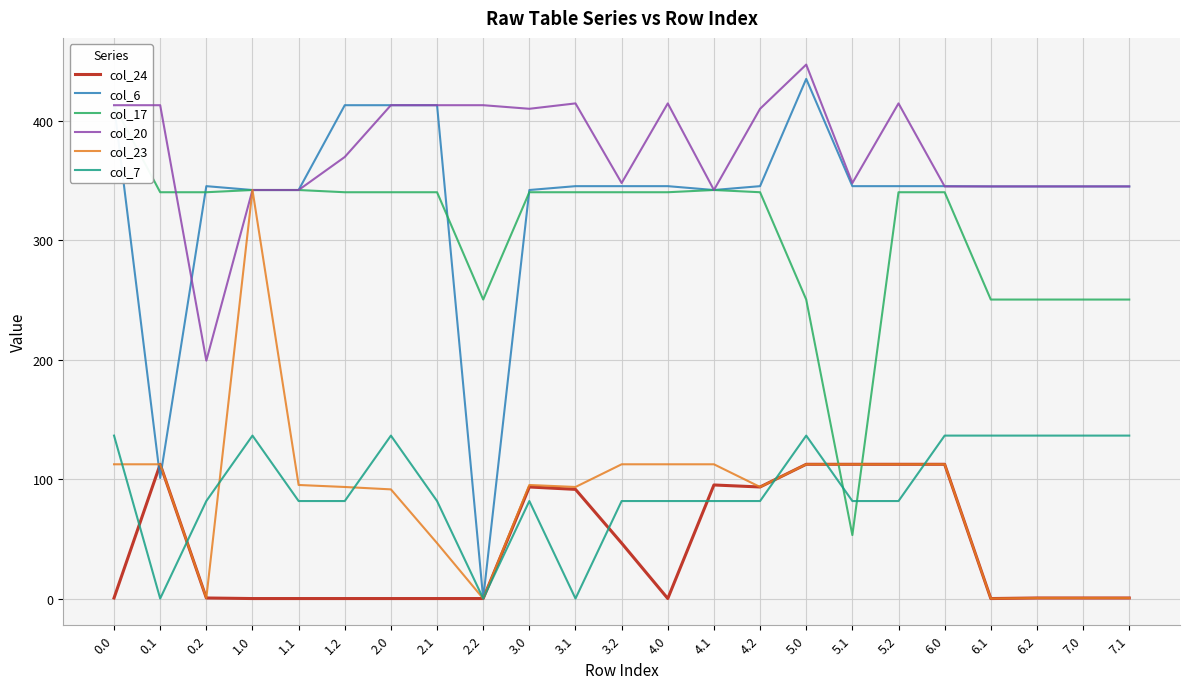

What is the label of the 11th point from the right?

4.0